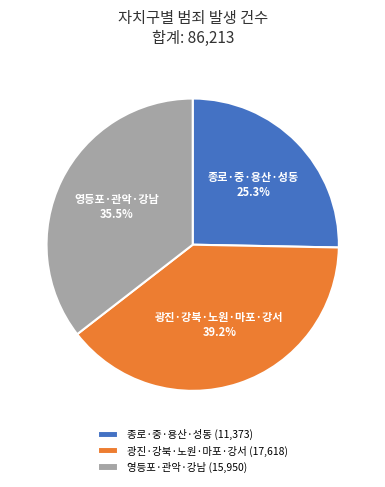

To the nearest percent, what is the average slice percentage?

33%